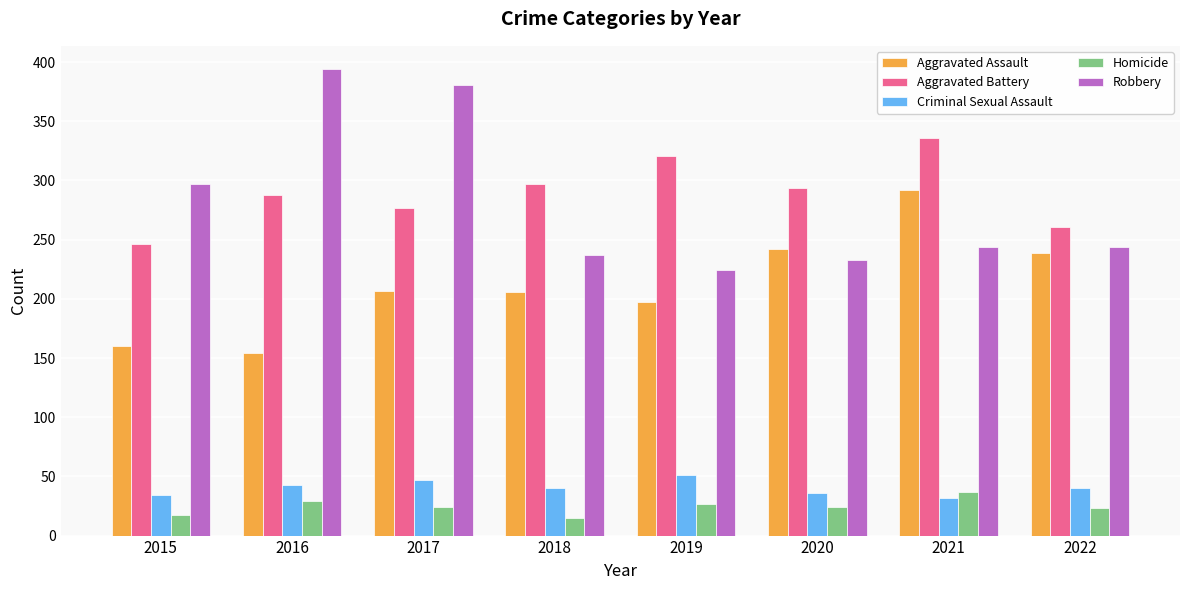

What is the approximate value of Aggravated Battery at 2022?

261